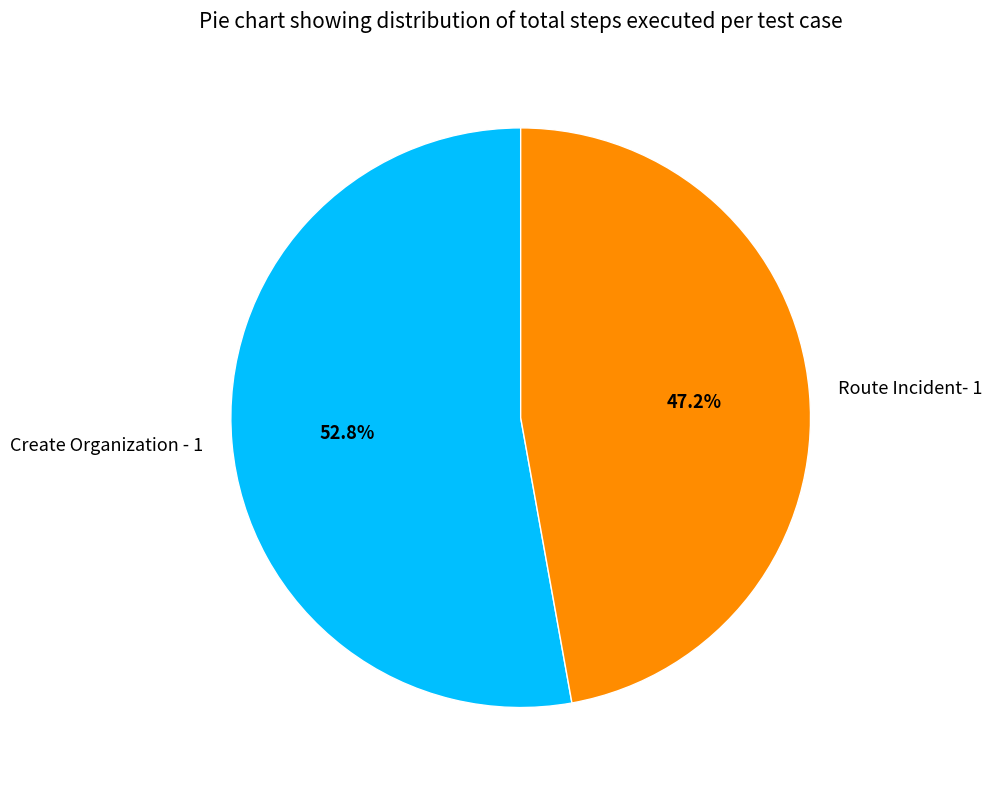

Does Route Incident- 1 account for over 50% of the chart?

No